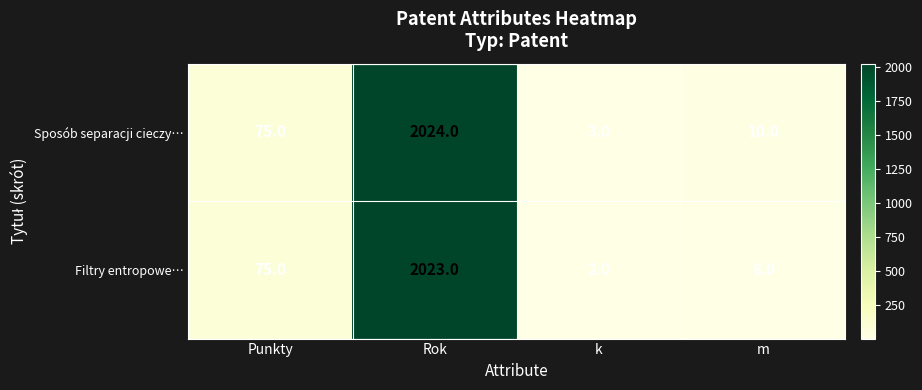

What is the smallest value displayed?

2